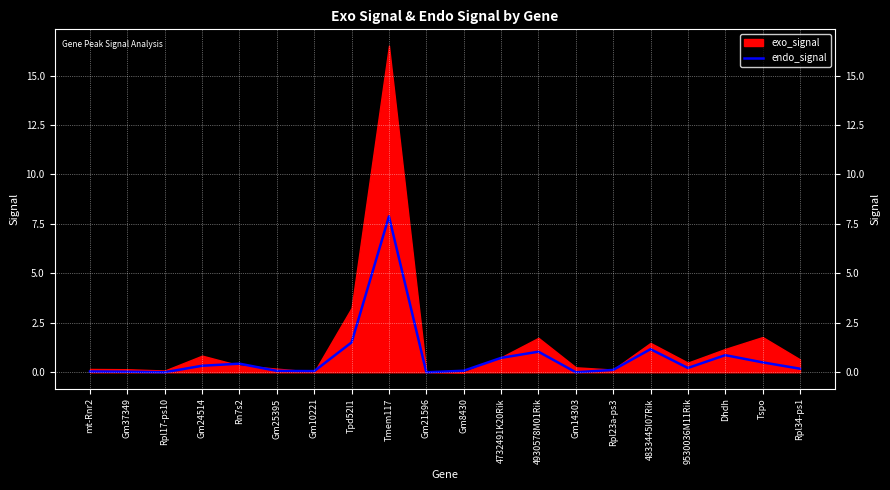

Which has a higher value, 4930578M01Rik or Gm25395?

4930578M01Rik